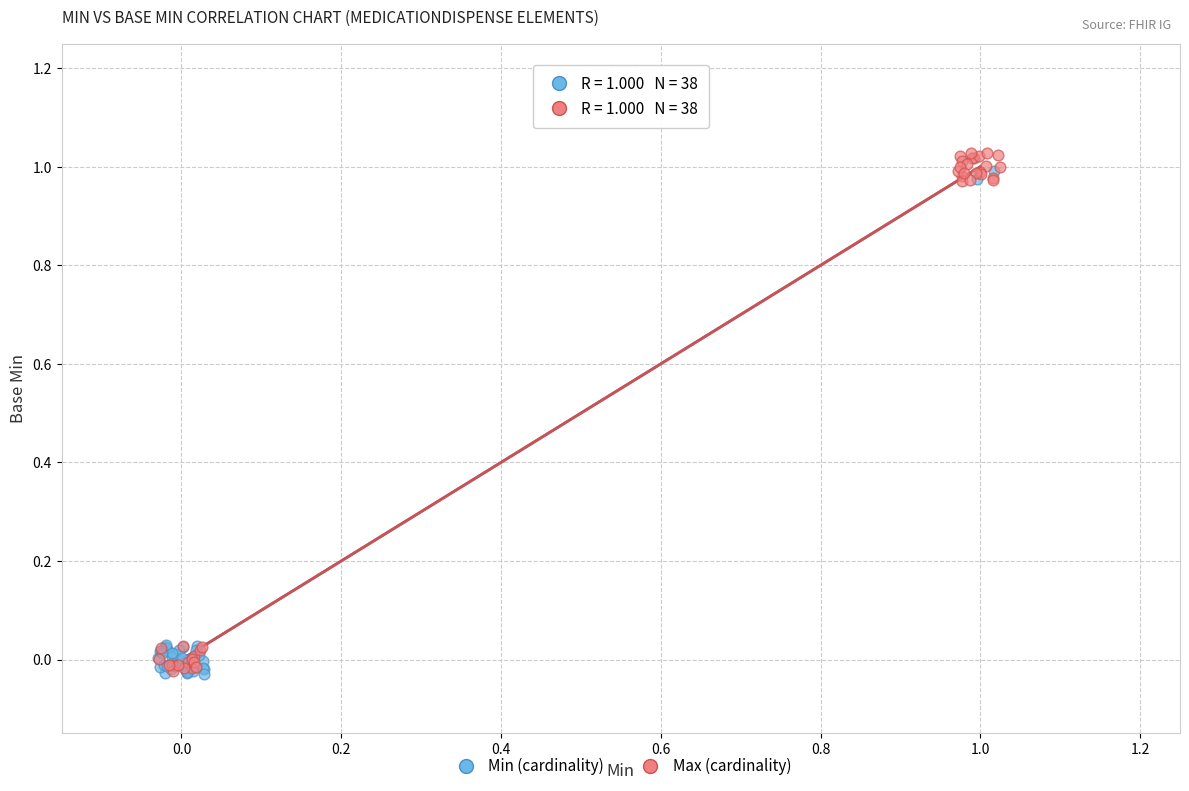

Which series has the widest spread of Y values?

Max (cardinality)